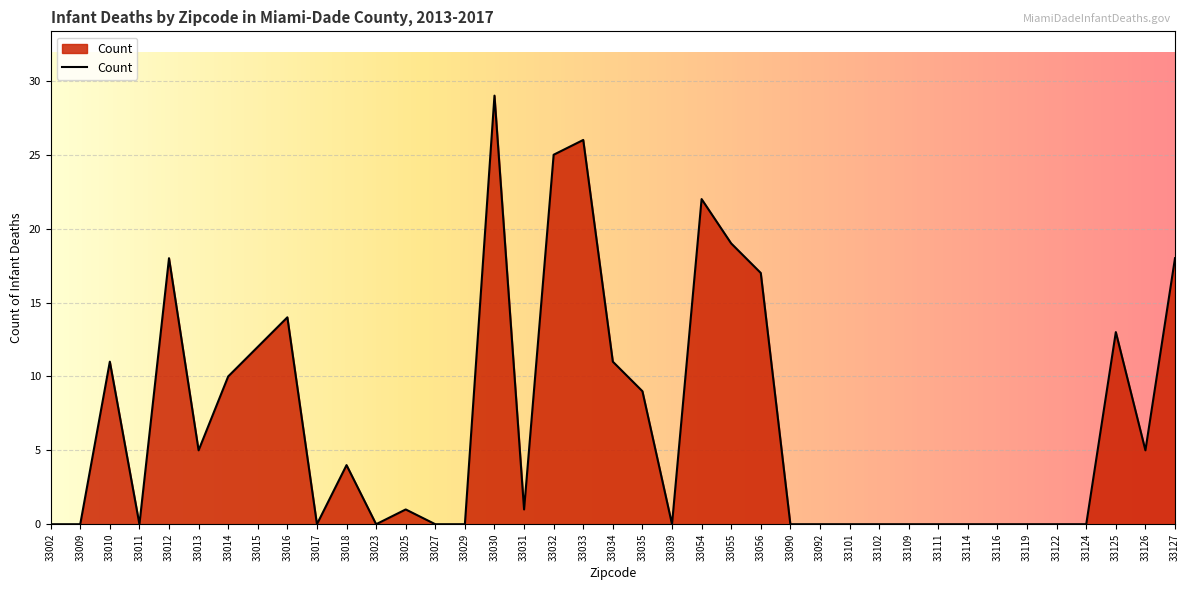

What is the change in value from 33012 to 33027?

-18